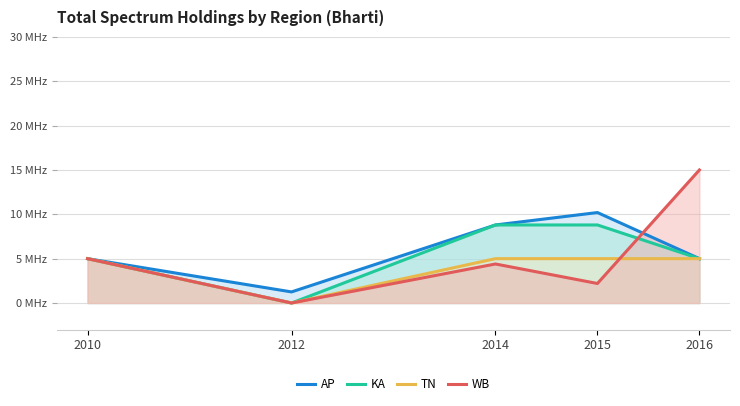

At 2015, list the series in order from smallest to largest.

WB, TN, KA, AP